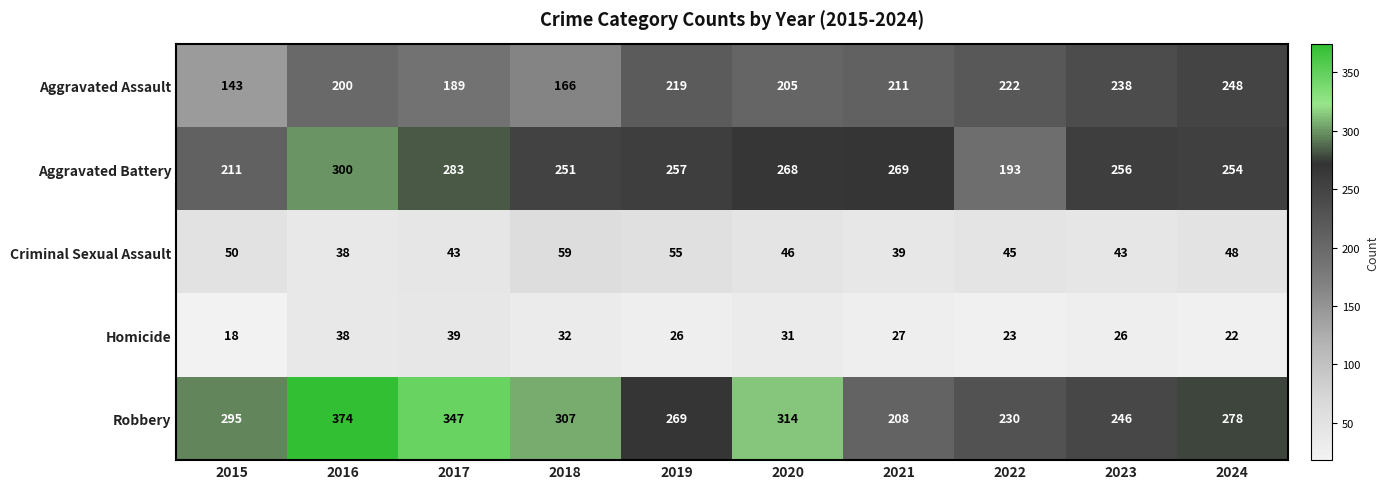

What is the average value of the Robbery series?

287